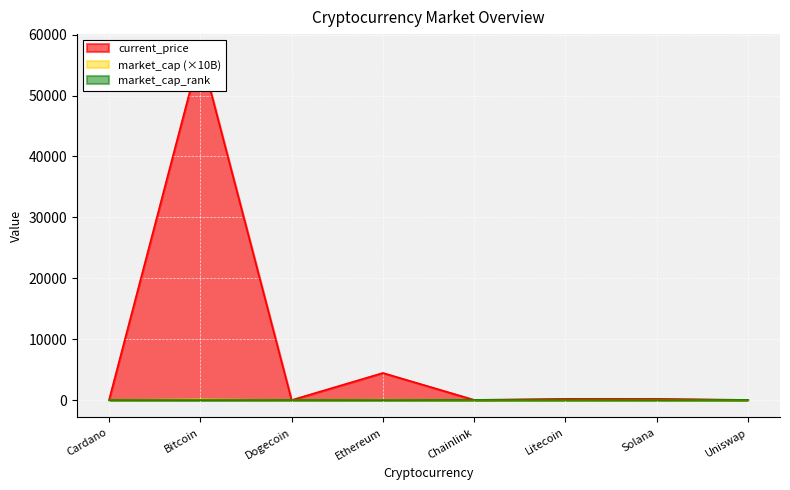

What is the difference between the second highest and minimum values in the market_cap_rank series?

18.0